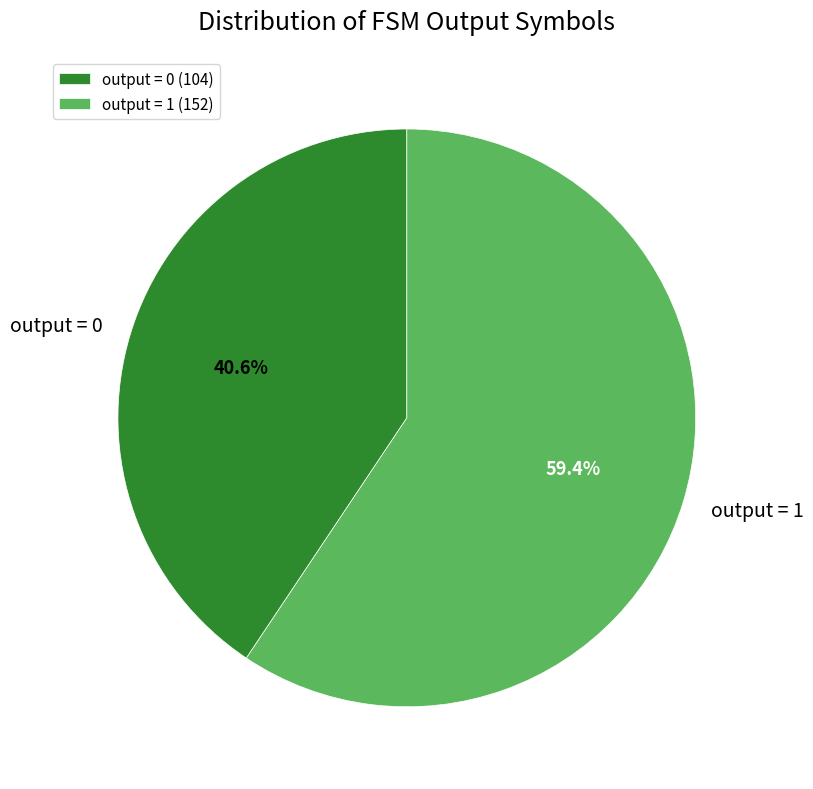

How many slices are in this pie chart?

2